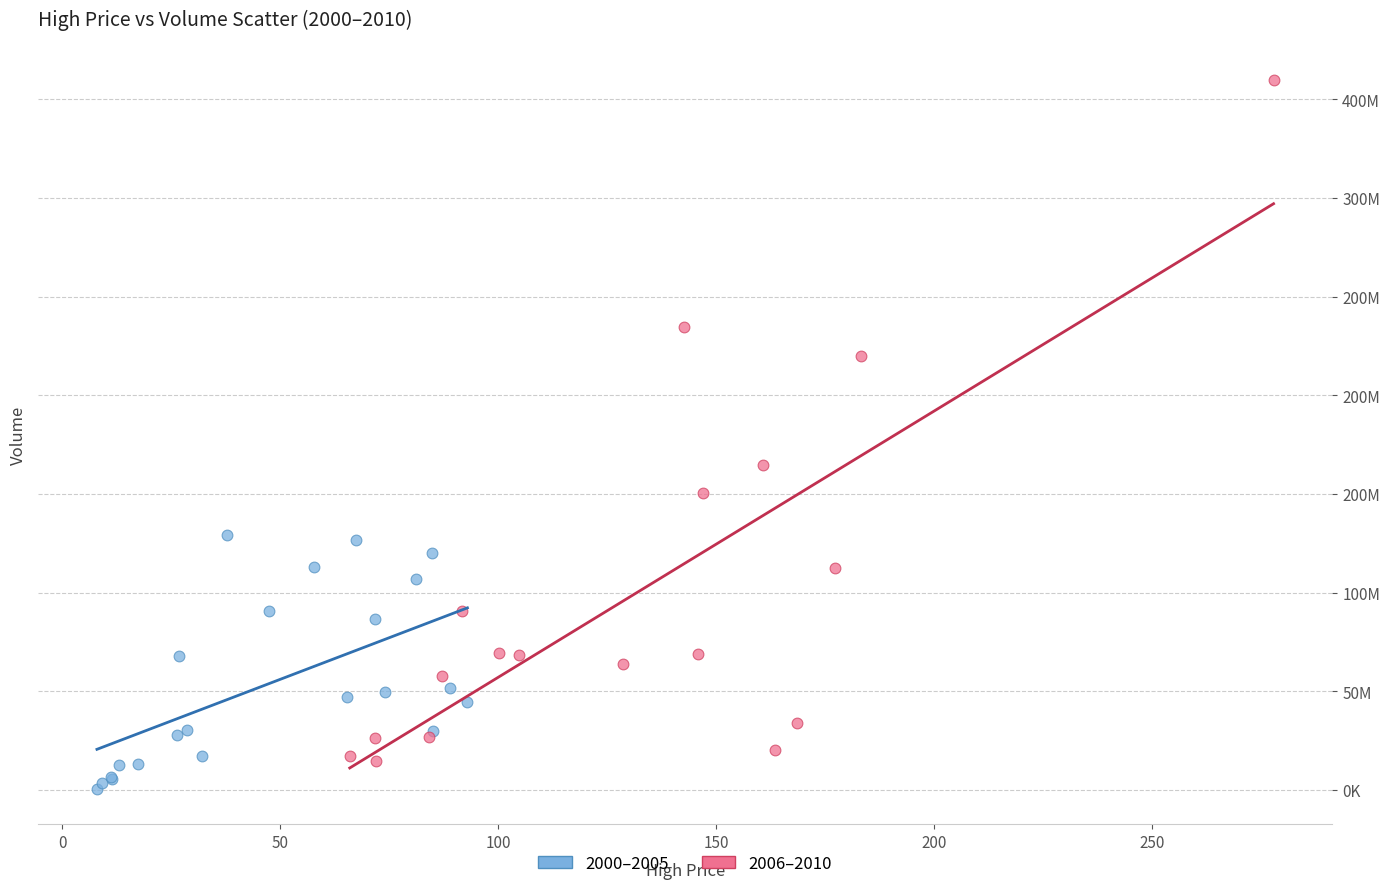

Which series reaches the maximum Y coordinate?

2006–2010